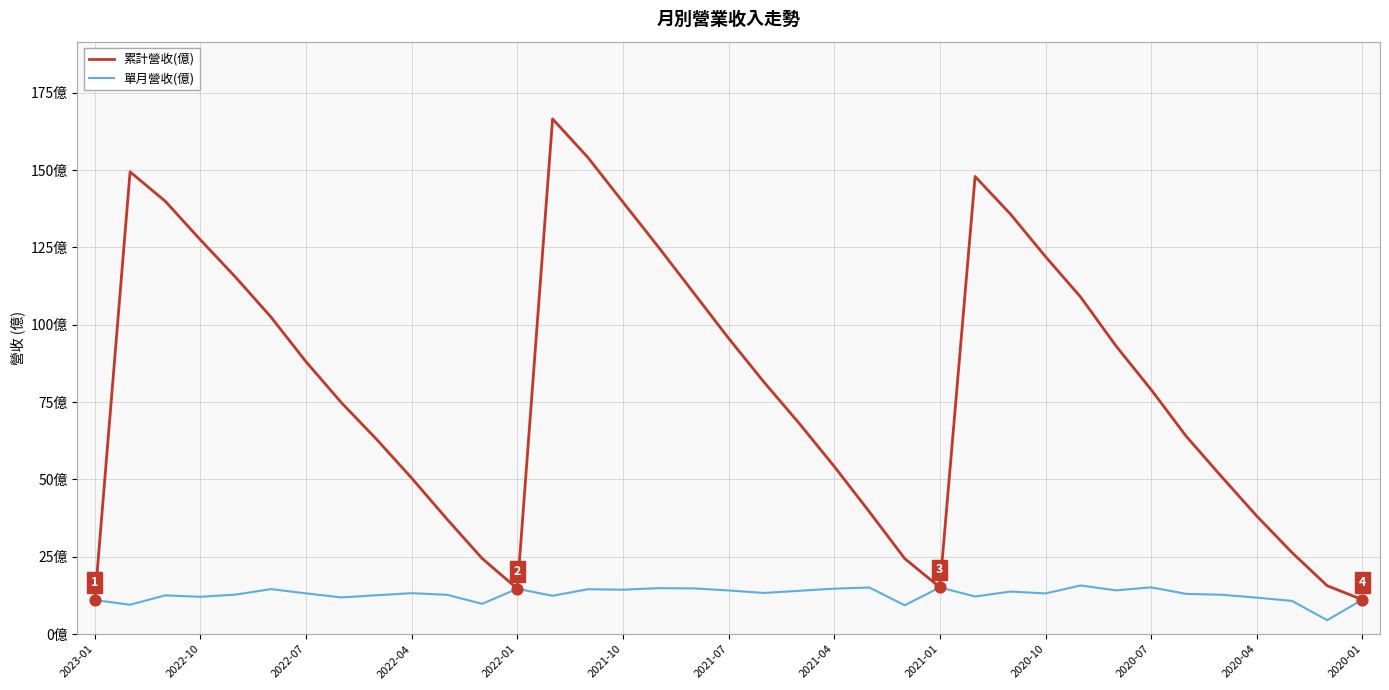

At how many categories does at least one series exceed 22?

32